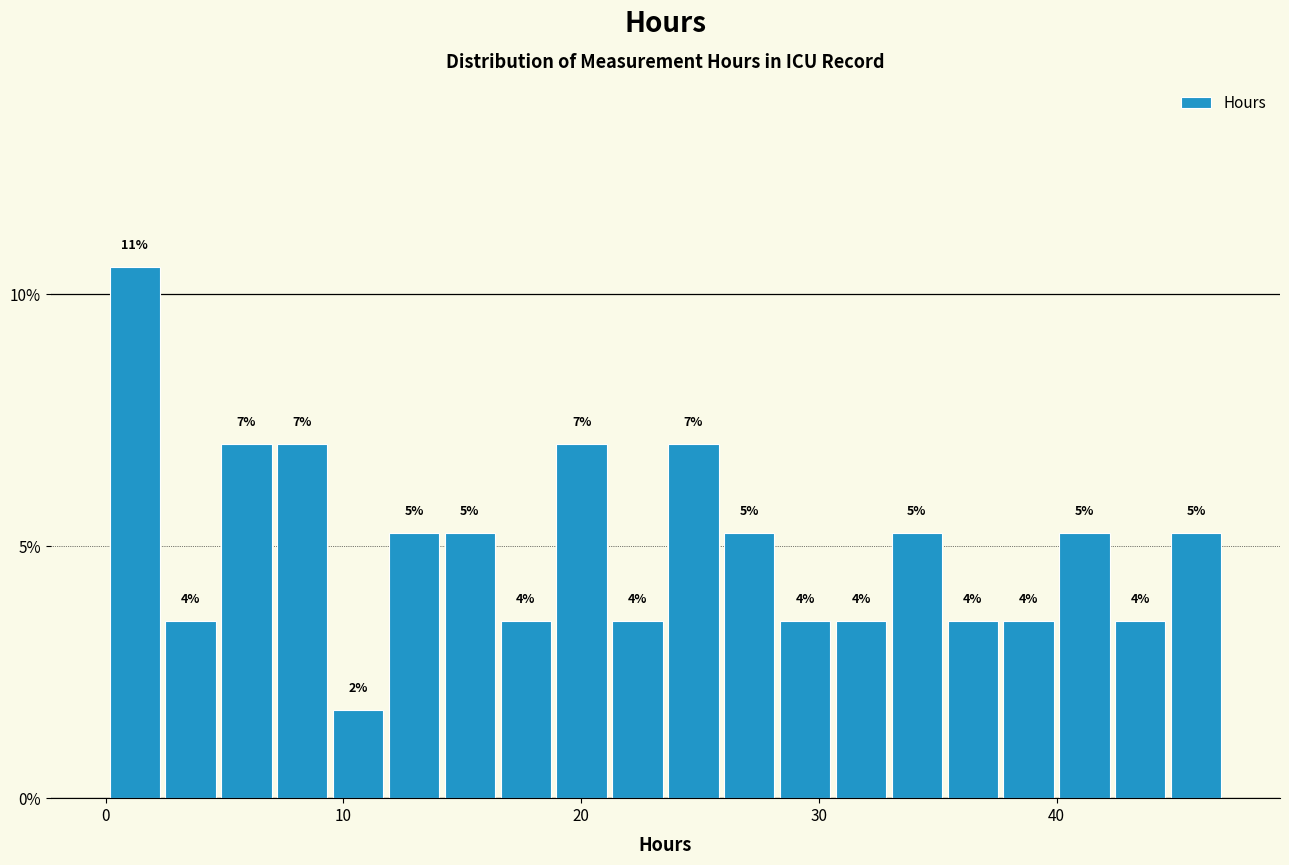

Around what value on the x-axis is the tallest bar? Give the approximate position of its centre, as read against the axis.

1